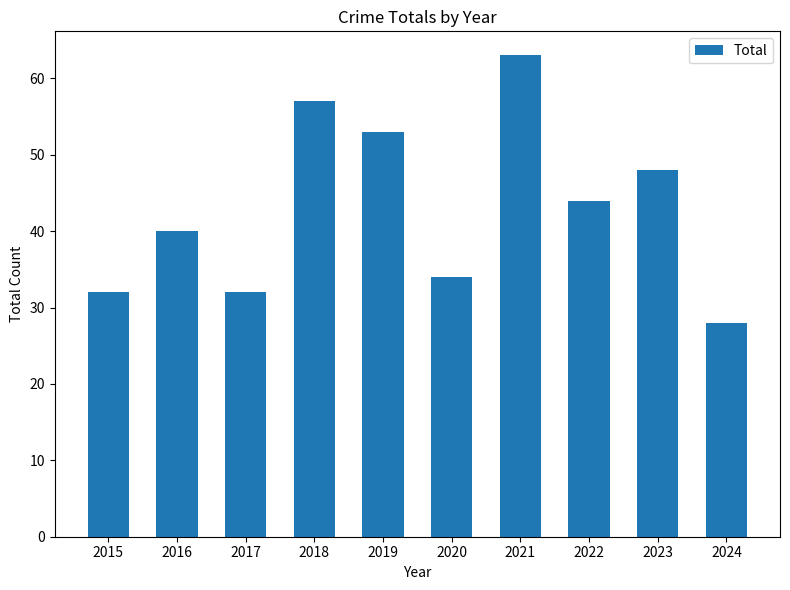

Where does the data first go above 44?

2018